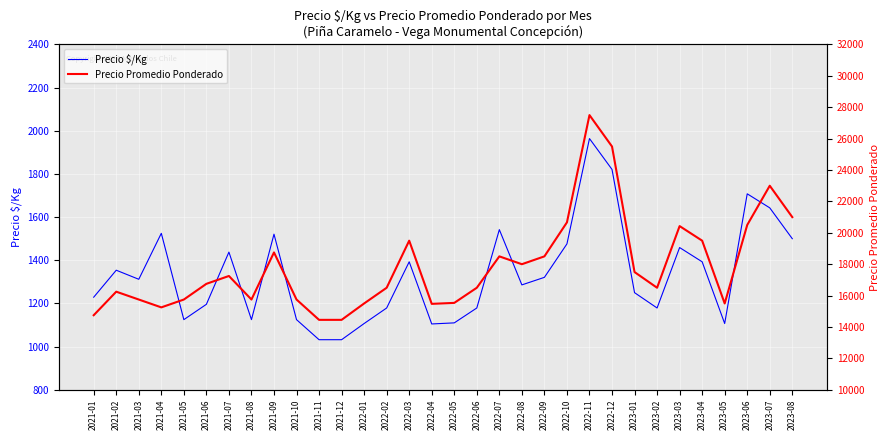

What is the label of the 20th point from the right?

2022-01